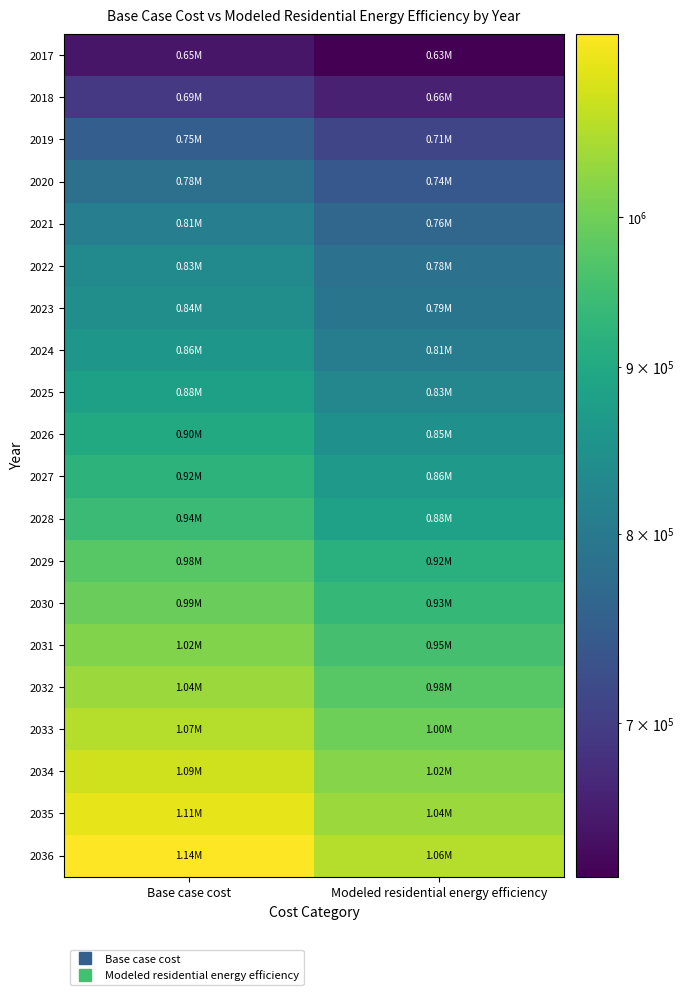

What is the difference between the highest and lowest values at Base case cost?

487382.5